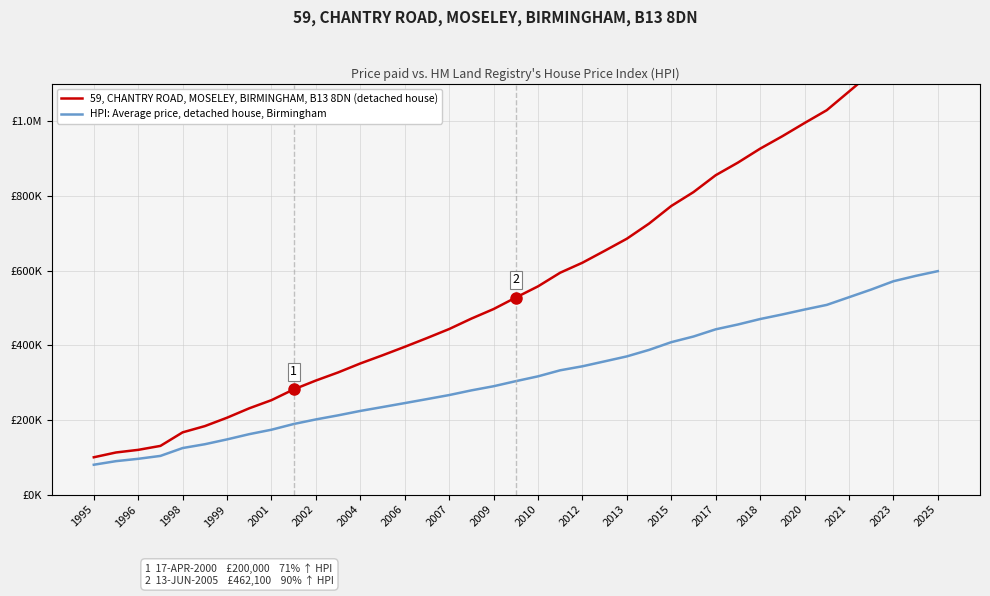

At 2004, list the series in order from largest to smallest.

59, CHANTRY ROAD, MOSELEY, BIRMINGHAM, B13 8DN (detached house), HPI: Average price, detached house, Birmingham